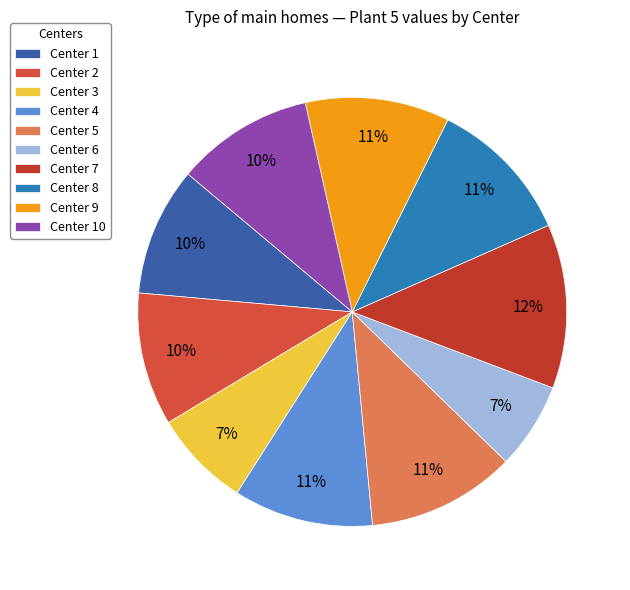

Between Center 6 and Center 7, which is larger?

Center 7